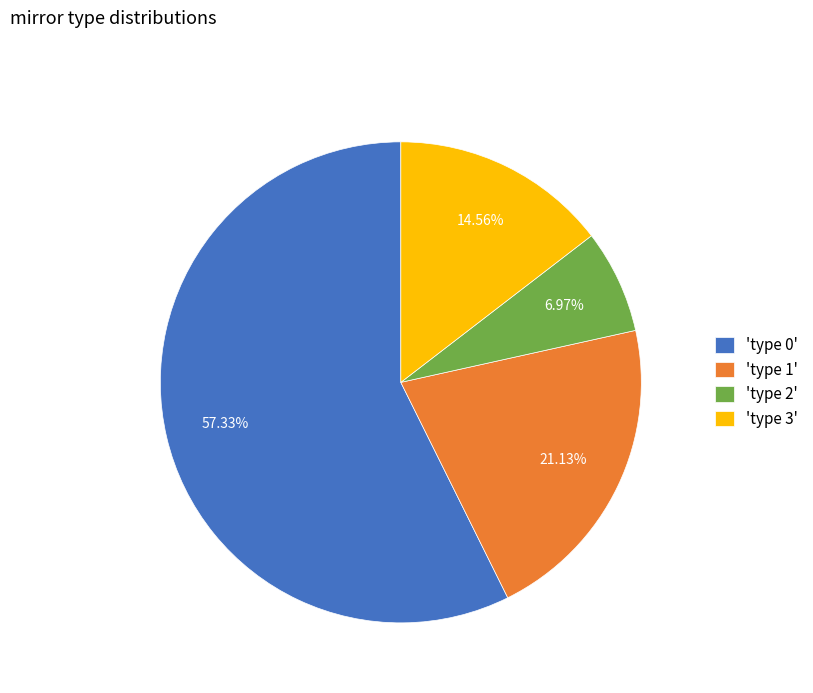

Combined, do 'type 3' and 'type 1' account for over 50%?

No